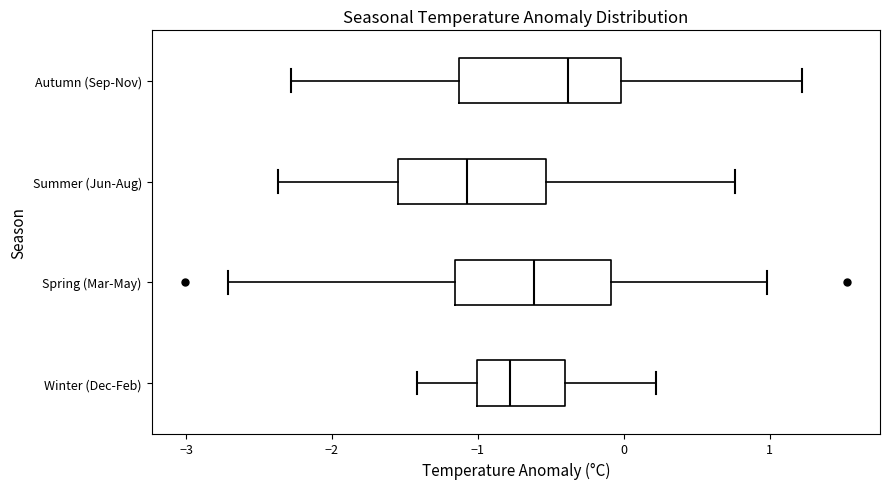

Where does the left whisker of the box for Summer (Jun-Aug) end on the x-axis? The values are not printed on the chart, so give them approximately, as read against the axis.

-2.4